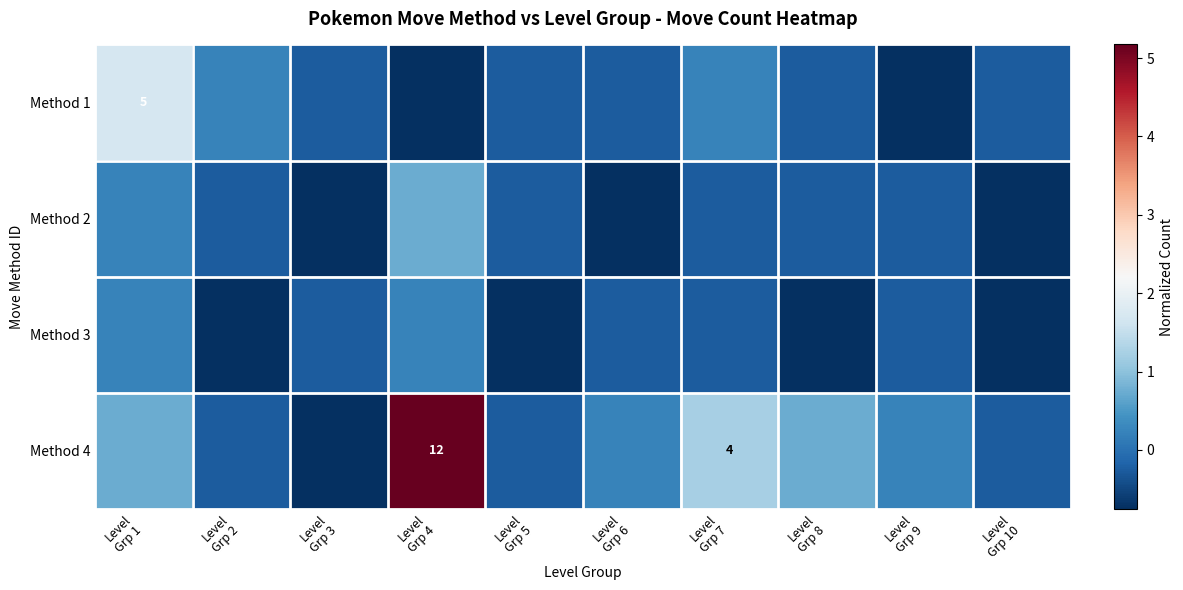

Rank the categories by Method 1 value from highest to lowest.

Level Grp 1, Level Grp 2, Level Grp 7, Level Grp 3, Level Grp 5, Level Grp 6, Level Grp 8, Level Grp 10, Level Grp 4, Level Grp 9